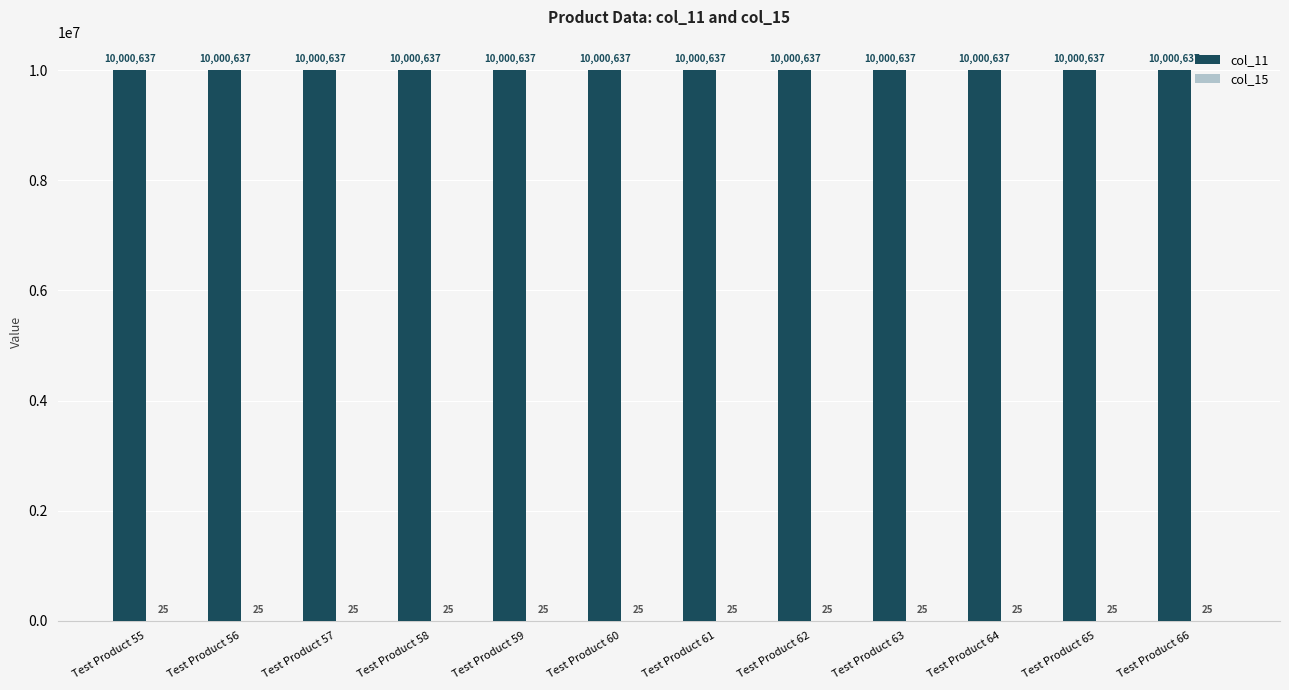

What is the sum of the col_11 values at Test Product 65 and Test Product 55?

20001274